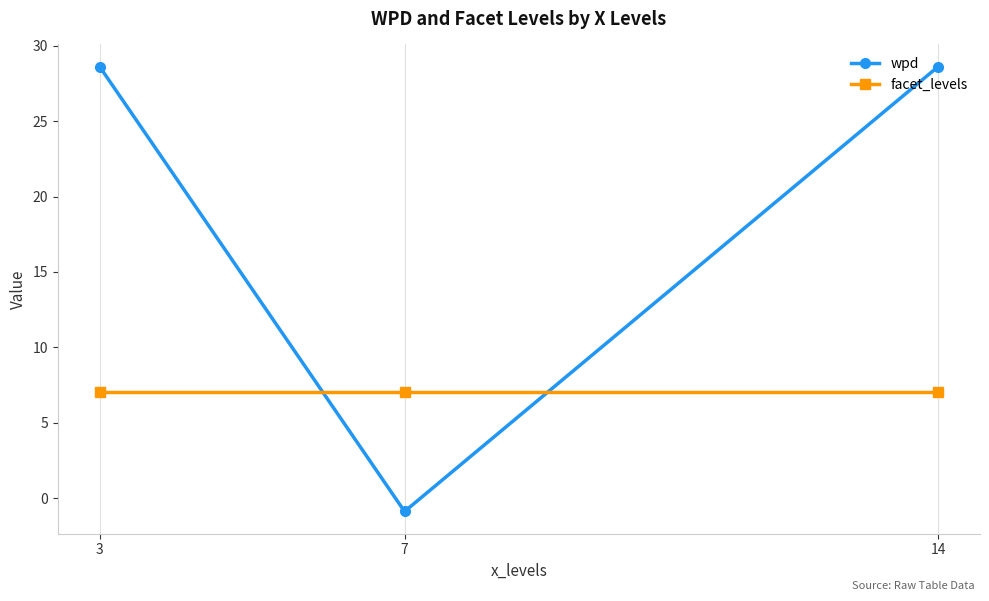

List the series in order of their peak value, lowest first.

facet_levels, wpd